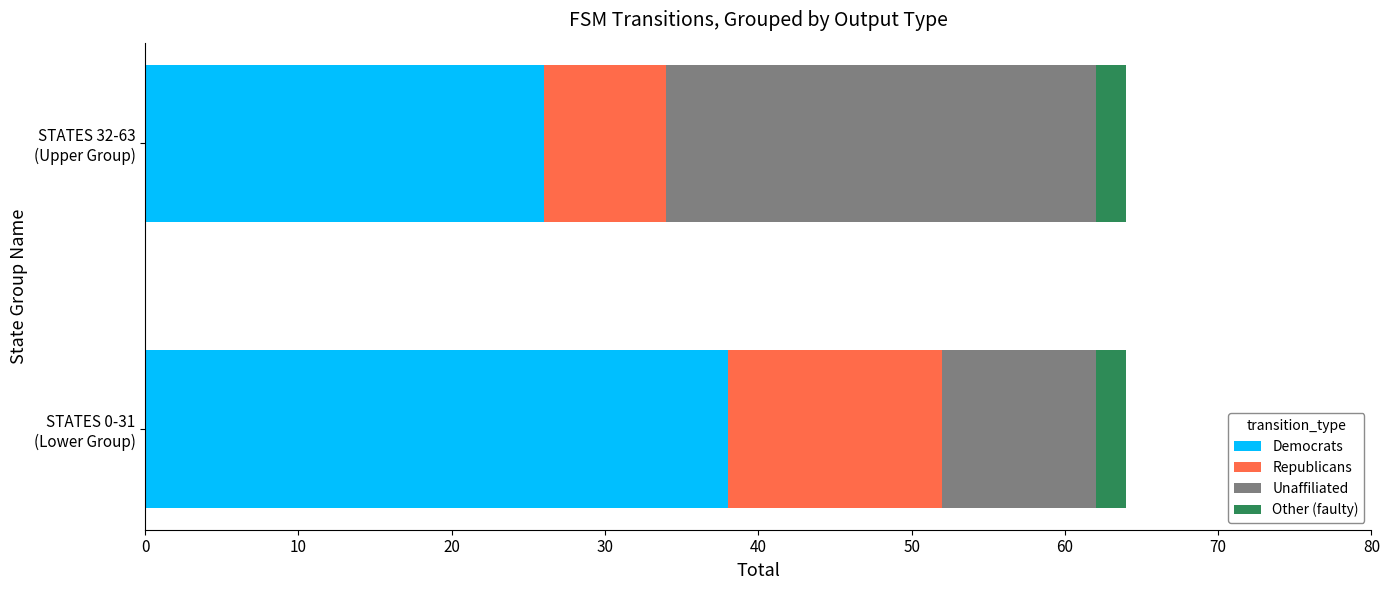

What is the sum of all Democrats values?

64